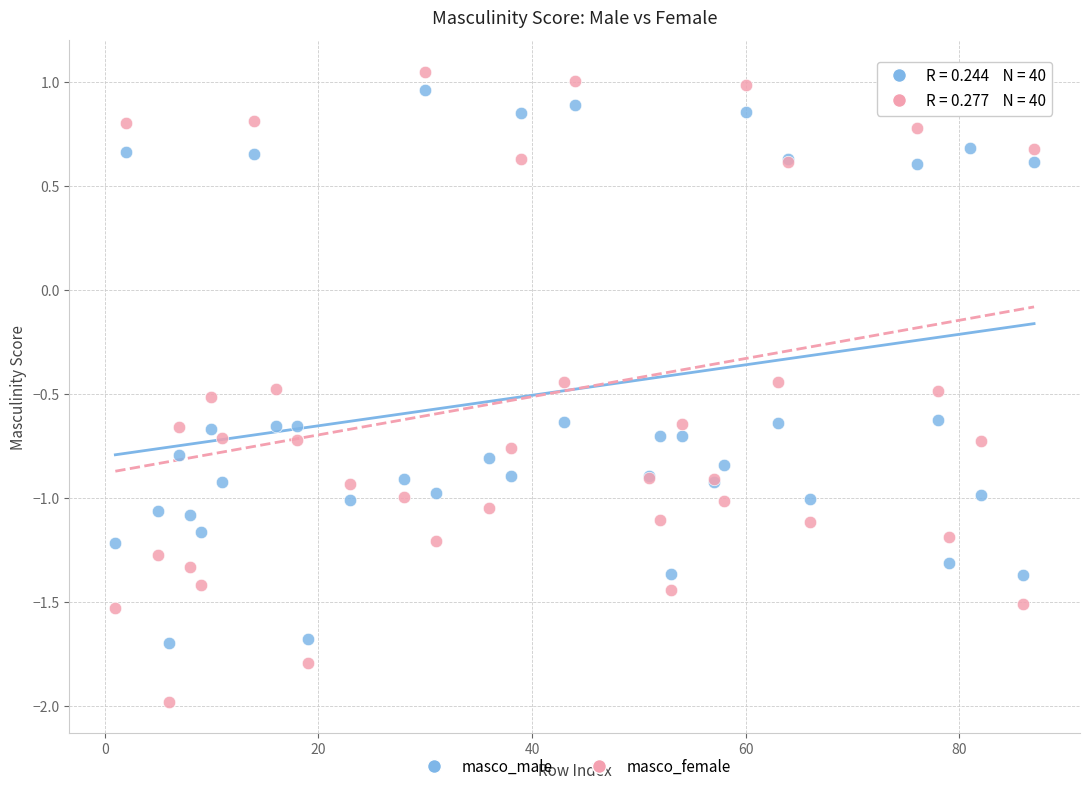

What is the X range (max minus min) for the scatter plot?

86.0